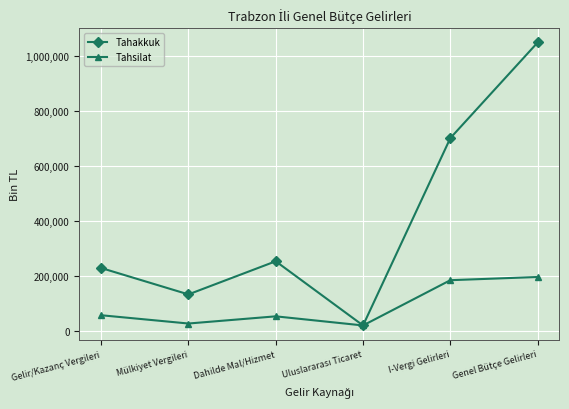

Is it true that Tahsilat equals 197564 at Genel Bütçe Gelirleri?

True